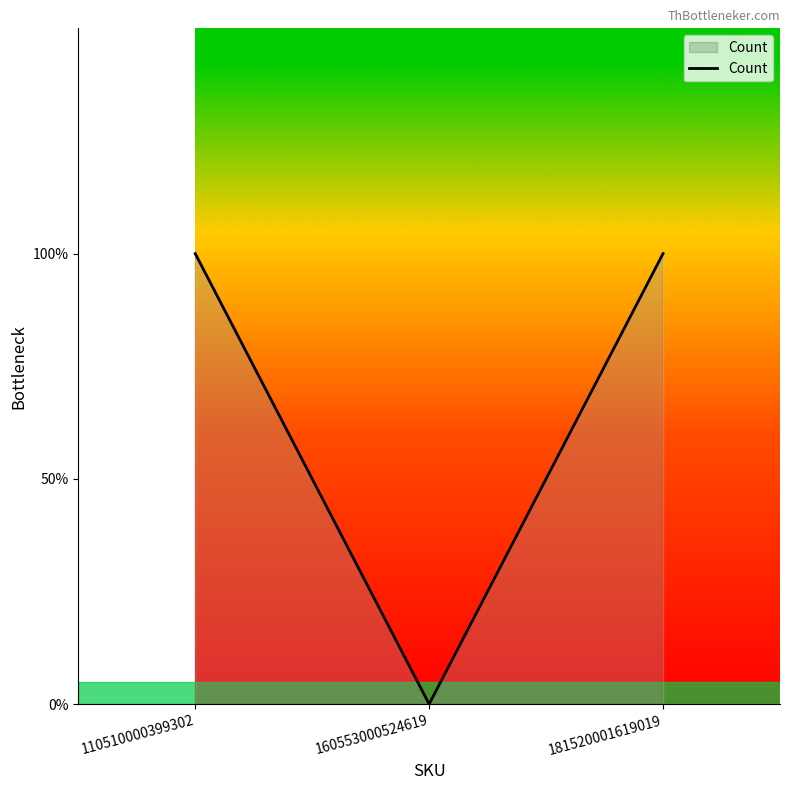

Rank the categories by value from highest to lowest.

110510000399302, 181520001619019, 160553000524619